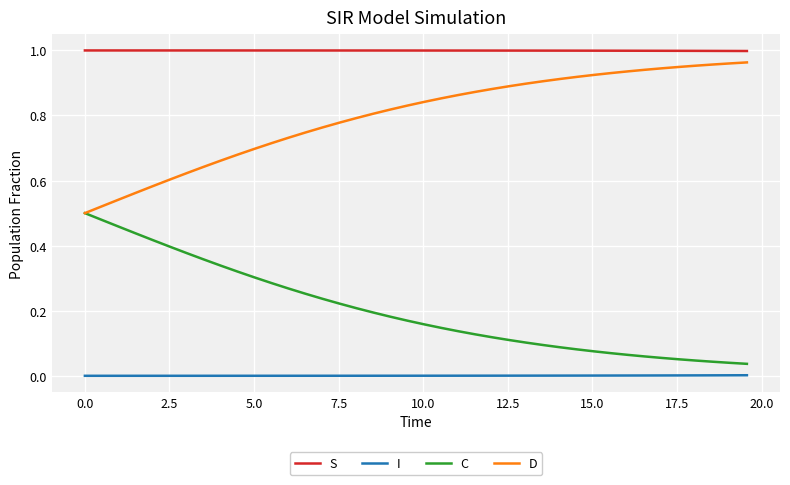

Which series has the largest total across all categories?

S